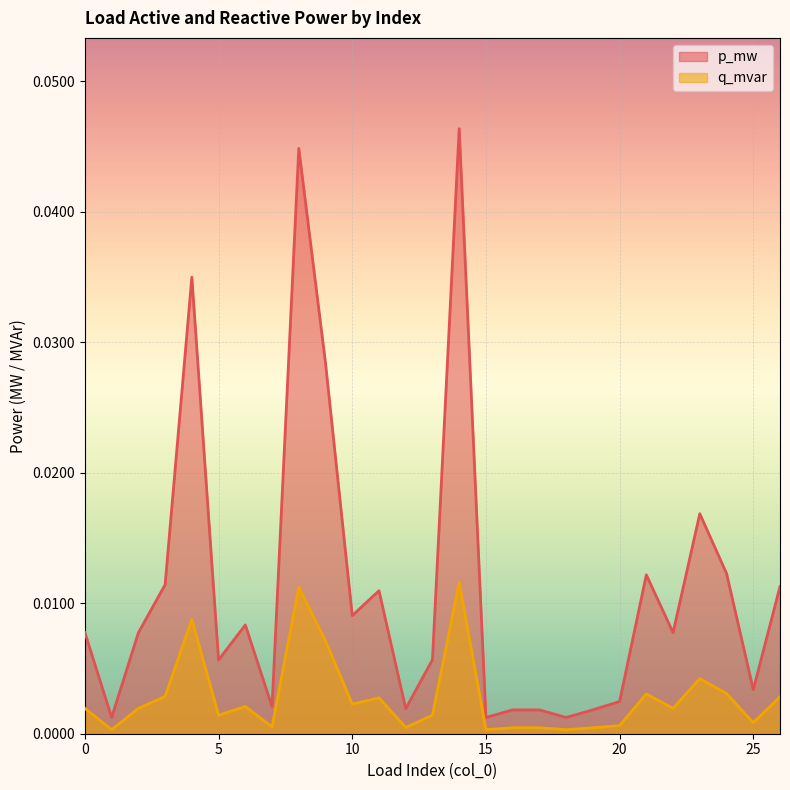

True or false: q_mvar and p_mw cross at least once.

False